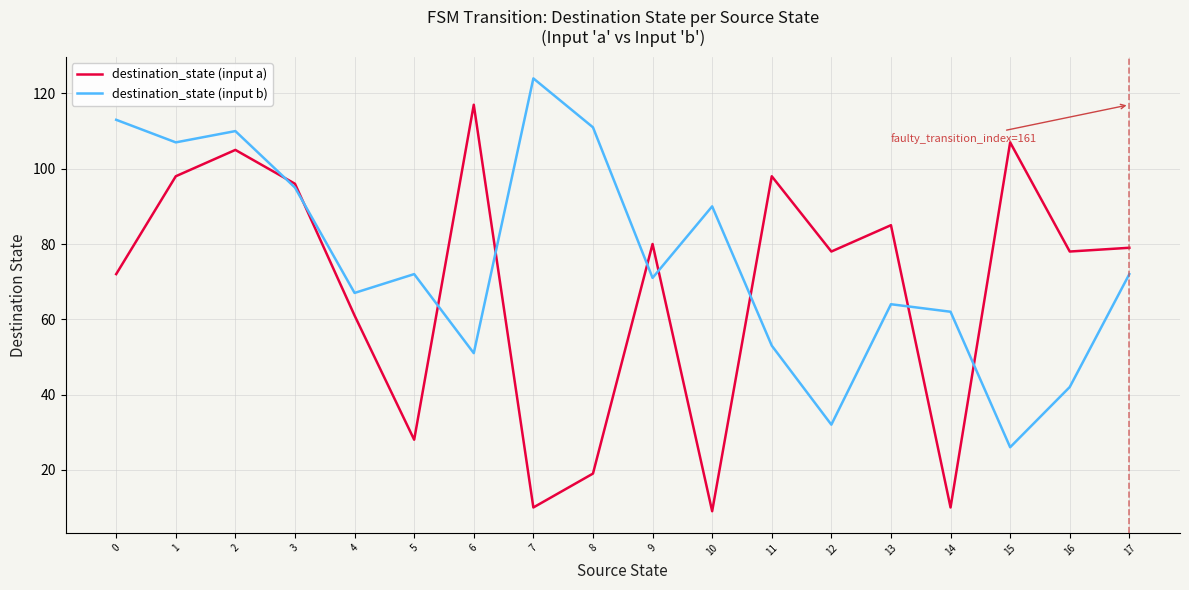

Is it true that destination_state (input b) equals 124 at 7?

True